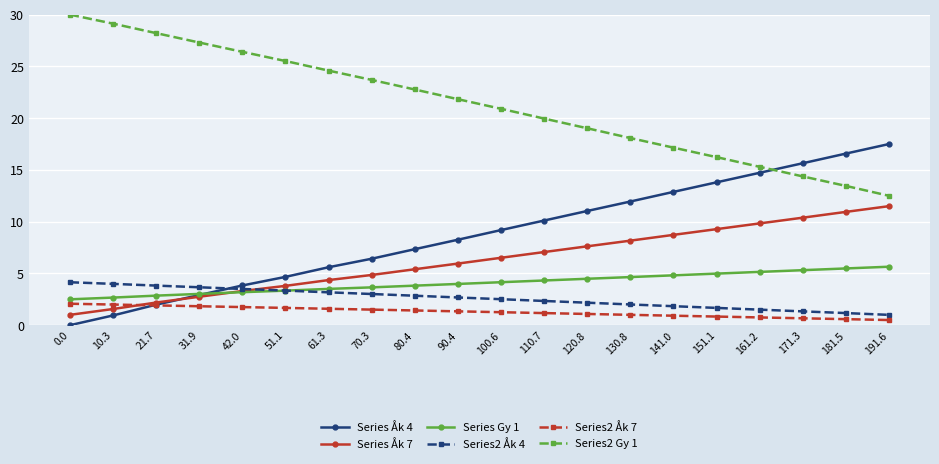

What is the sum of all Series2 Åk 7 values?

25.9